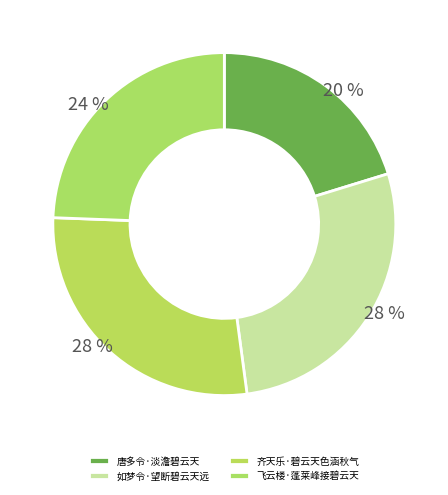

The 齐天乐·碧云天色涵秋气 slice represents 15% of the pie. True or false?

False